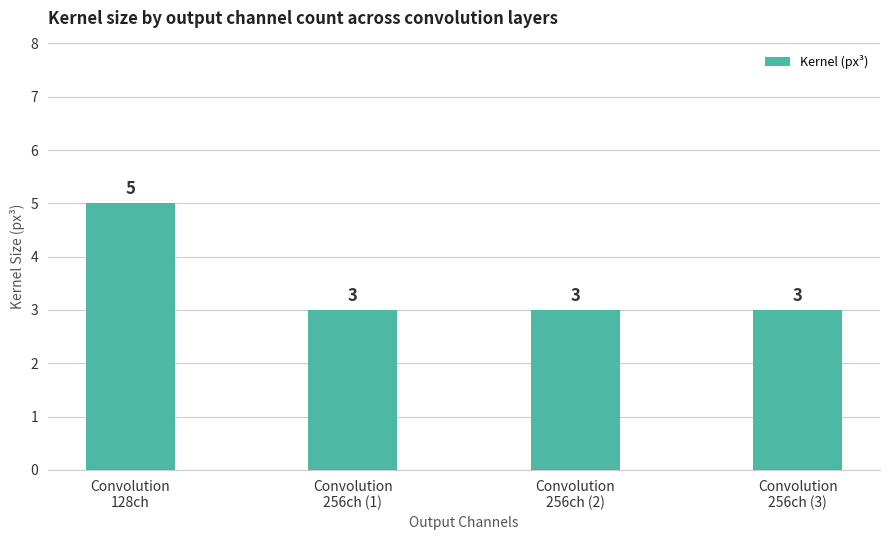

Which label corresponds to the largest value in the chart?

Convolution
128ch